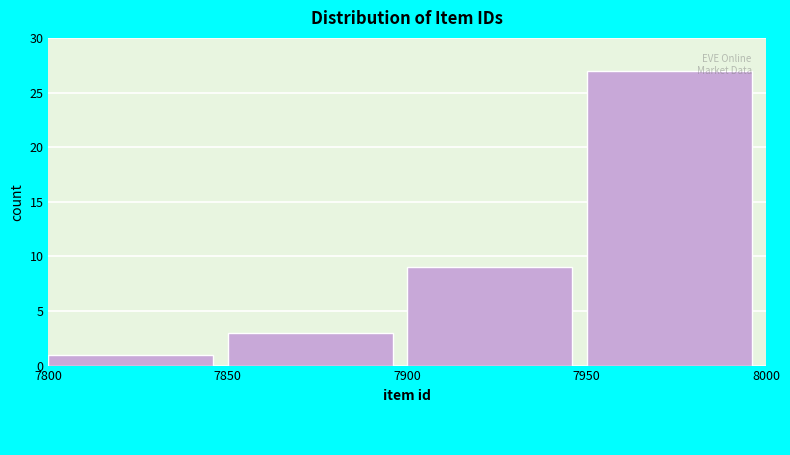

Reading left to right, list every bar in this chart as the range it spans on the x-axis followed by its height. The values are not printed on the chart, so give them approximately, as read against the axis.

7800 to 7850: 1
7850 to 7900: 3
7900 to 7950: 9
7950 to 8000: 27